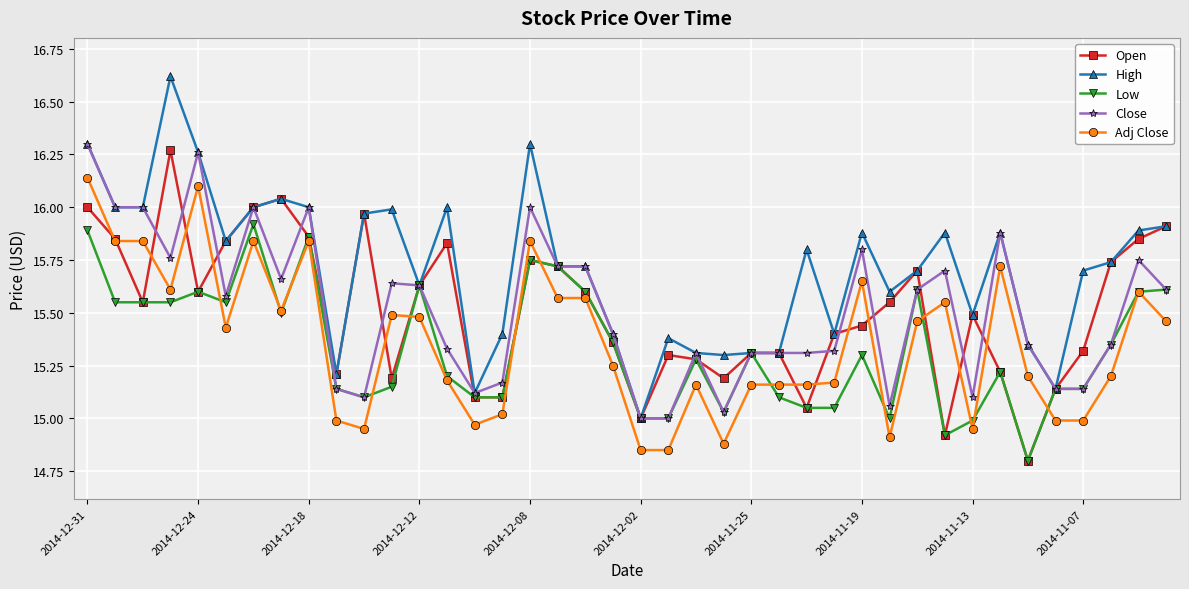

What is the greatest value displayed?

16.6